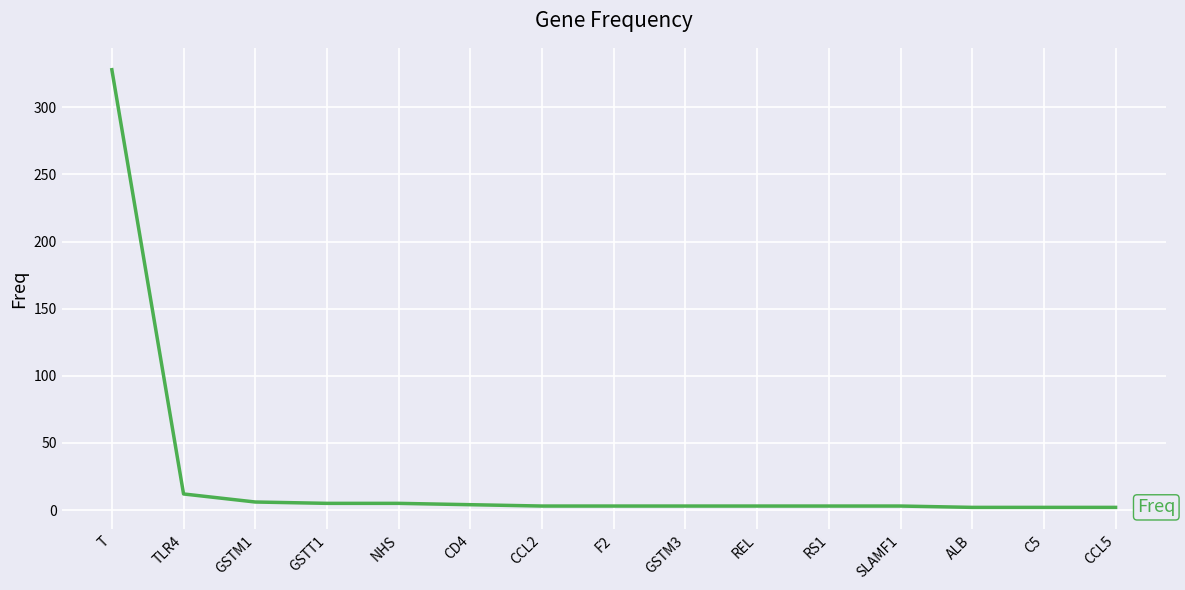

What is the greatest value displayed?

328